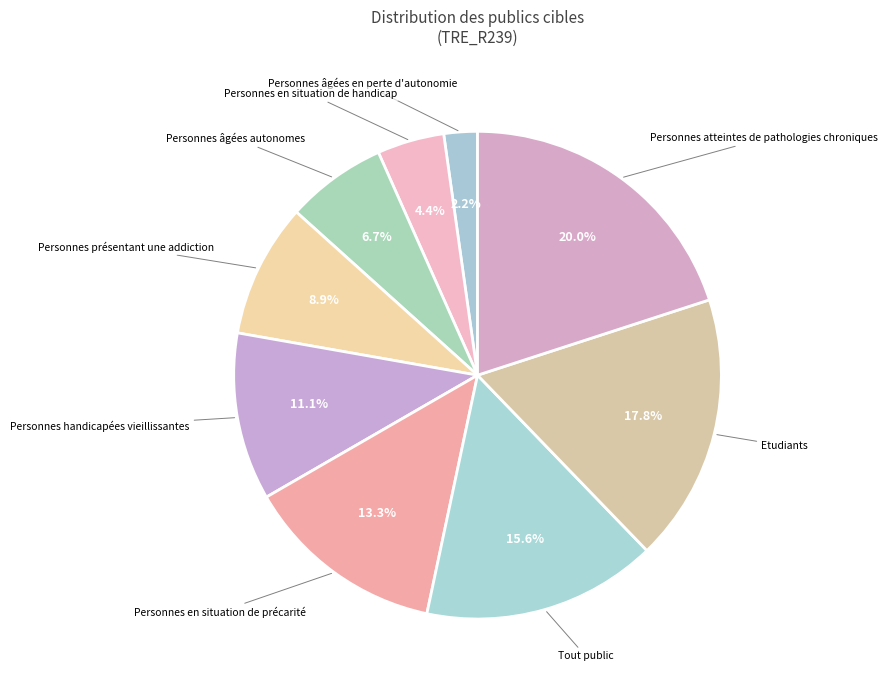

How many slices are in this pie chart?

9